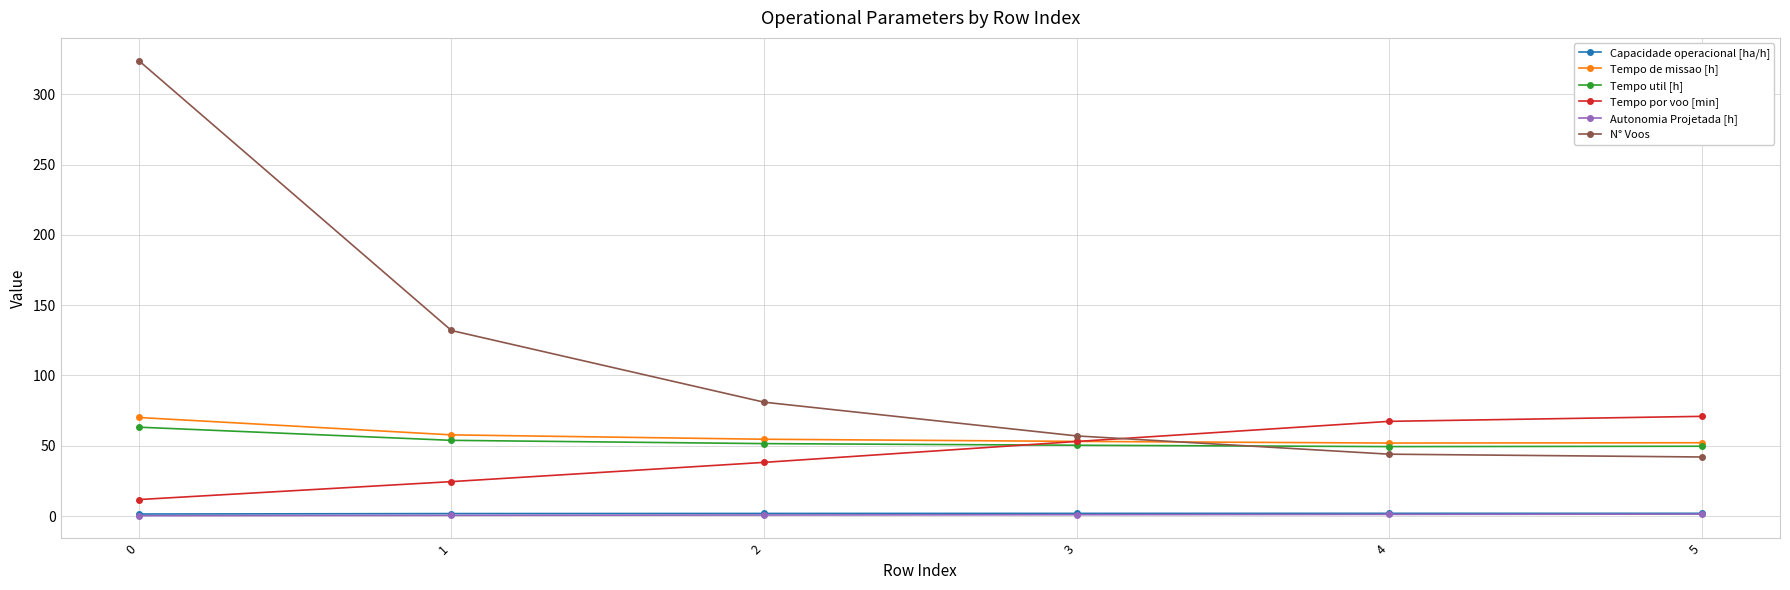

True or false: N° Voos has a value of 44.0 at 4.

True